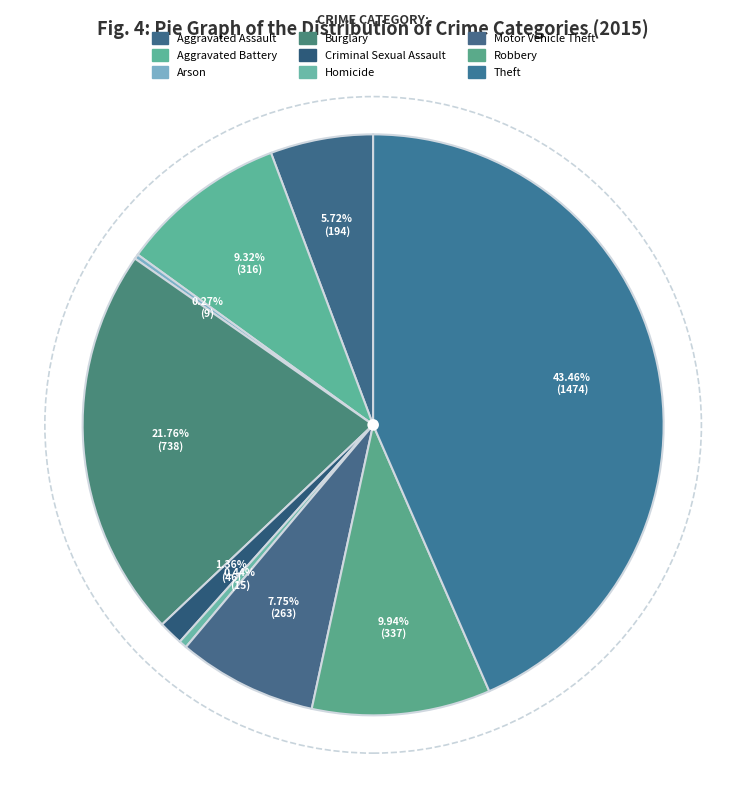

What percentage is NOT represented by Aggravated Assault?

94.3%